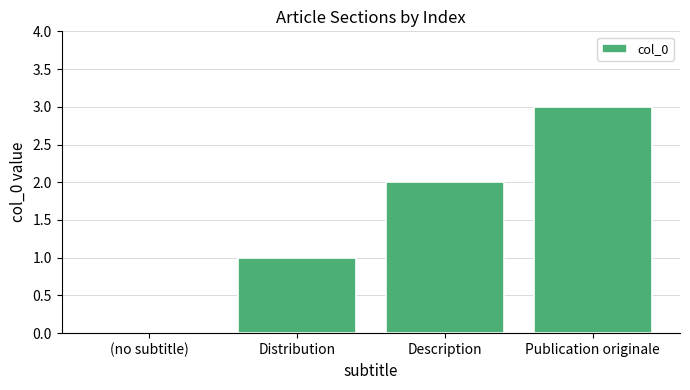

Are the bars horizontal?

No